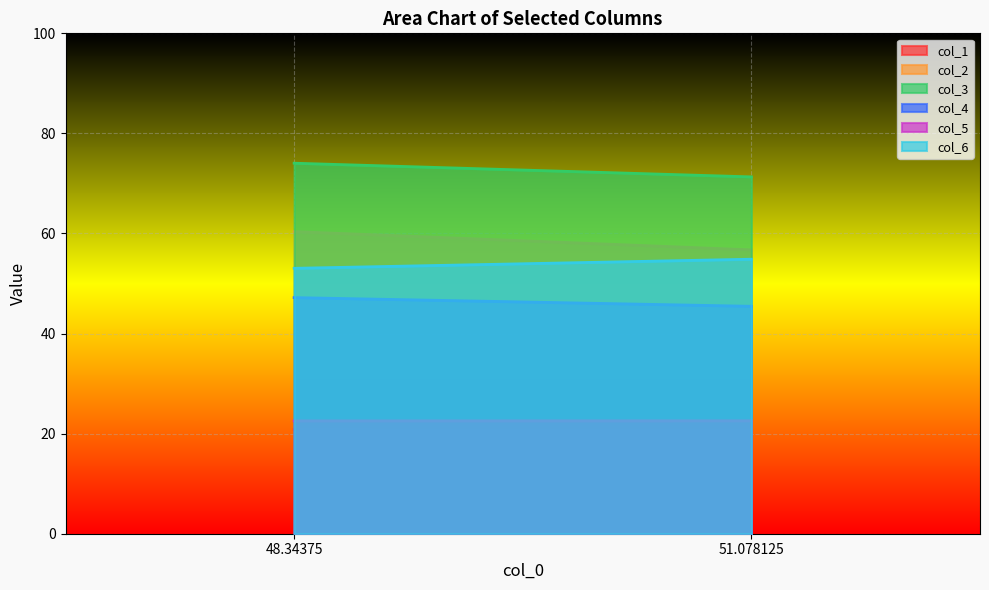

Does the chart display data point markers on the line(s)?

No